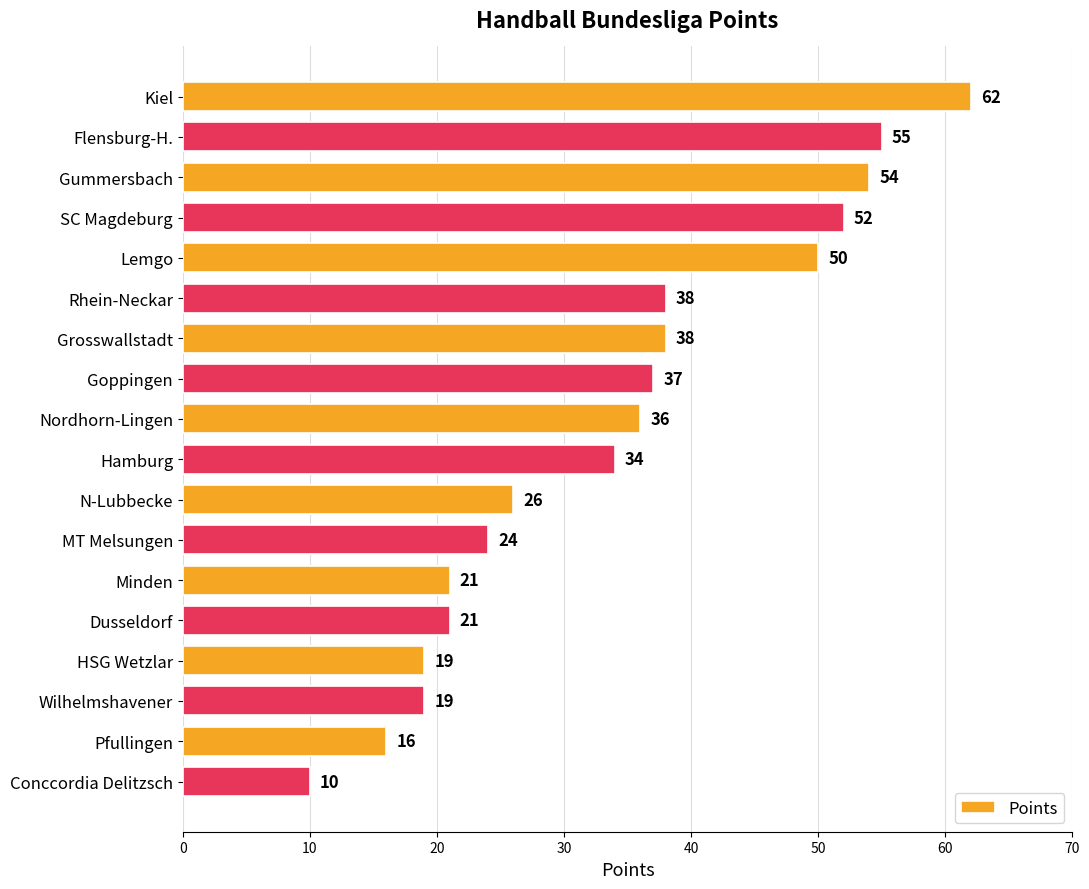

What is the maximum value shown in the chart?

62